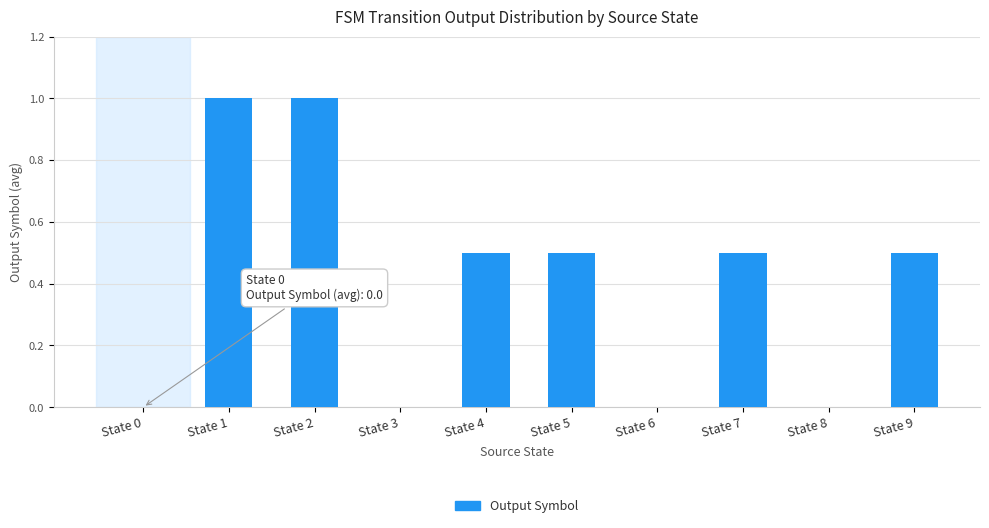

The chart shows a value of 0.9 at State 5. True or false?

False